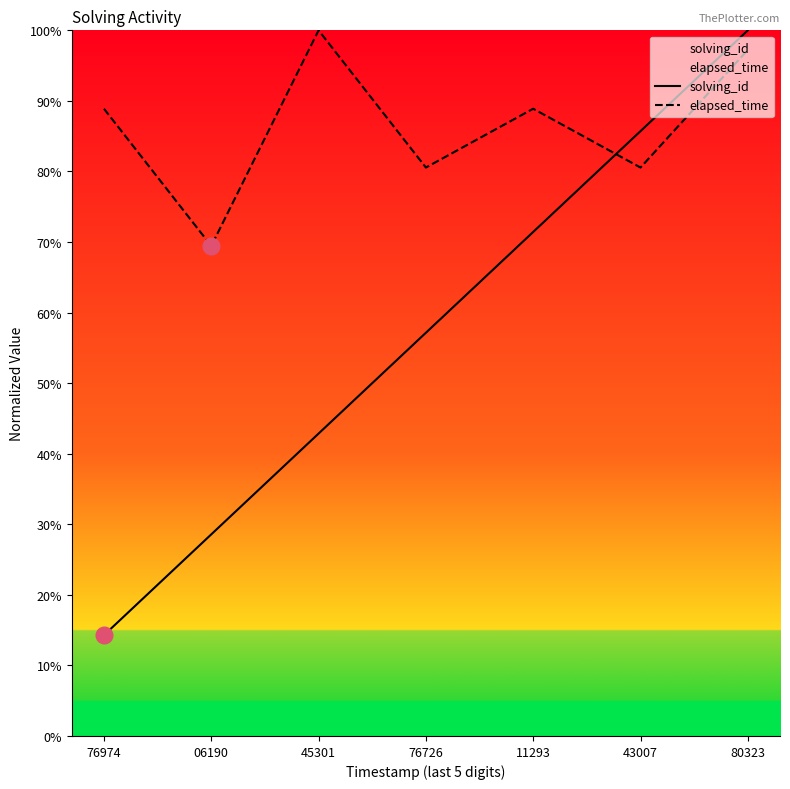

What is the difference between the solving_id values at 06190 and 76974?

14.3